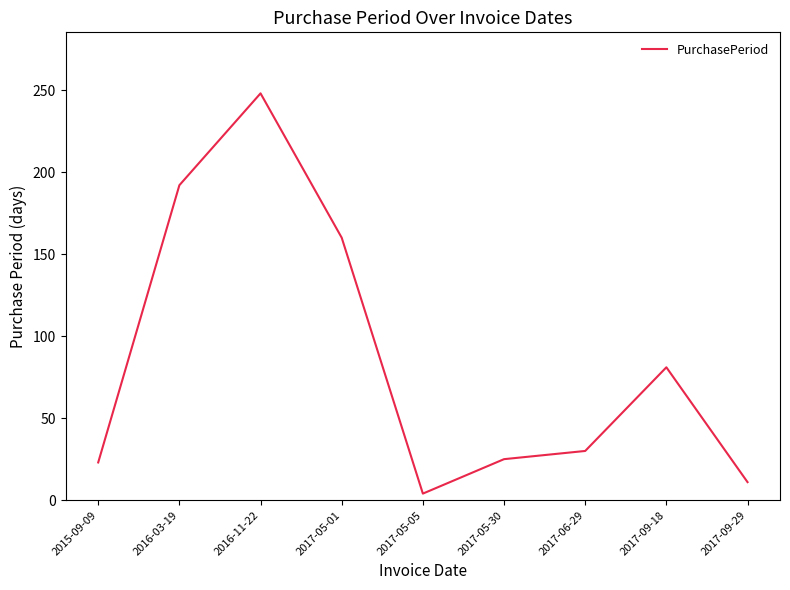

Which label corresponds to the largest value in the chart?

2016-11-22